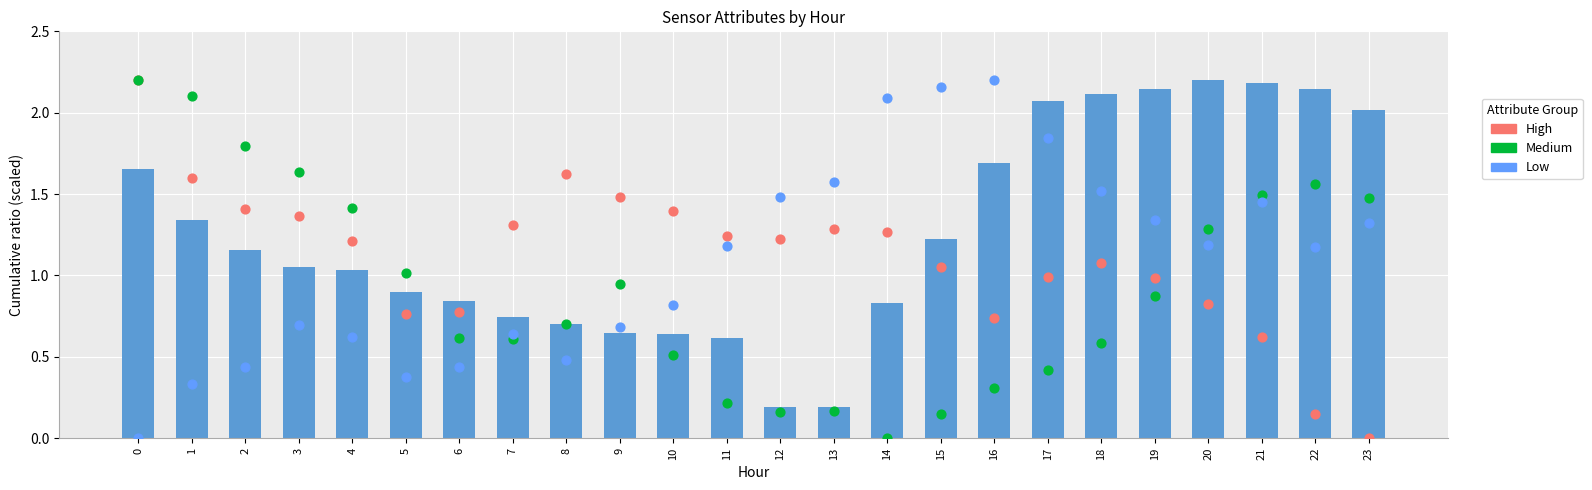

Is the value of ATT8 (scaled) at 10 greater than the value of ATT9 (High) at 14?

No